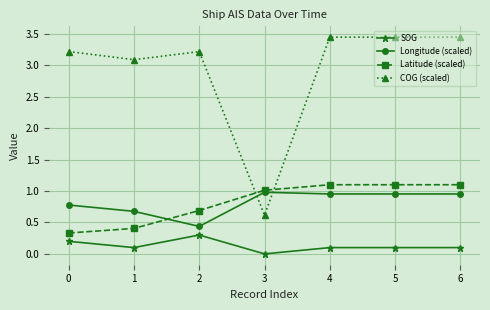

What is the difference between the highest and lowest values at 6?

3.3